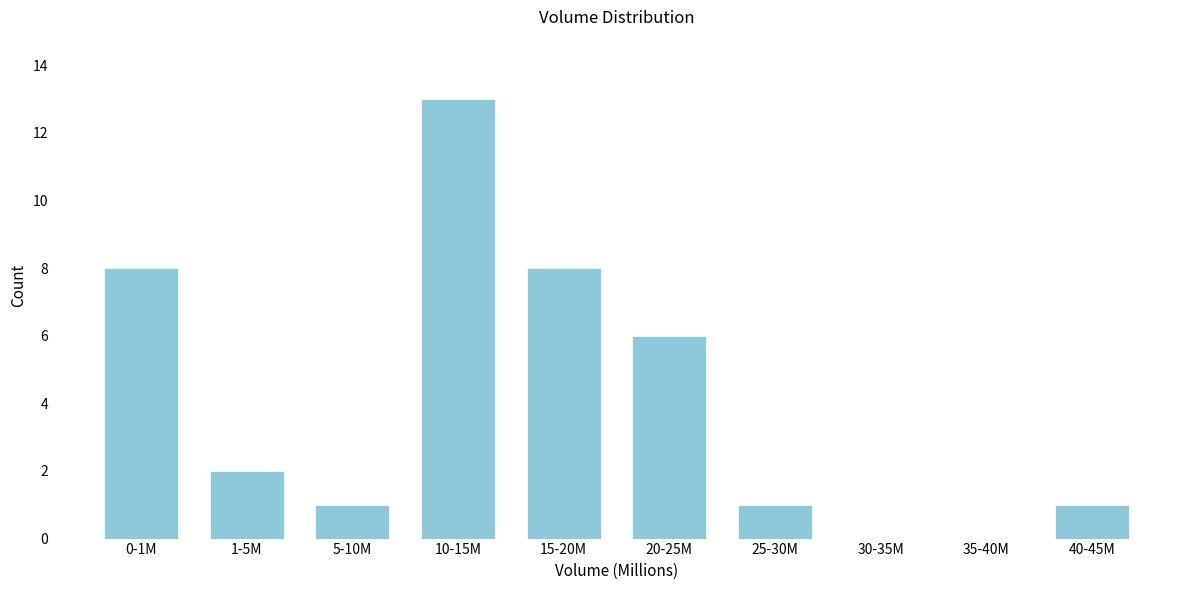

Reading right to left, transcribe all the data shown in this chart.

40-45M=1	35-40M=0	30-35M=0	25-30M=1	20-25M=6	15-20M=8	10-15M=13	5-10M=1	1-5M=2	0-1M=8